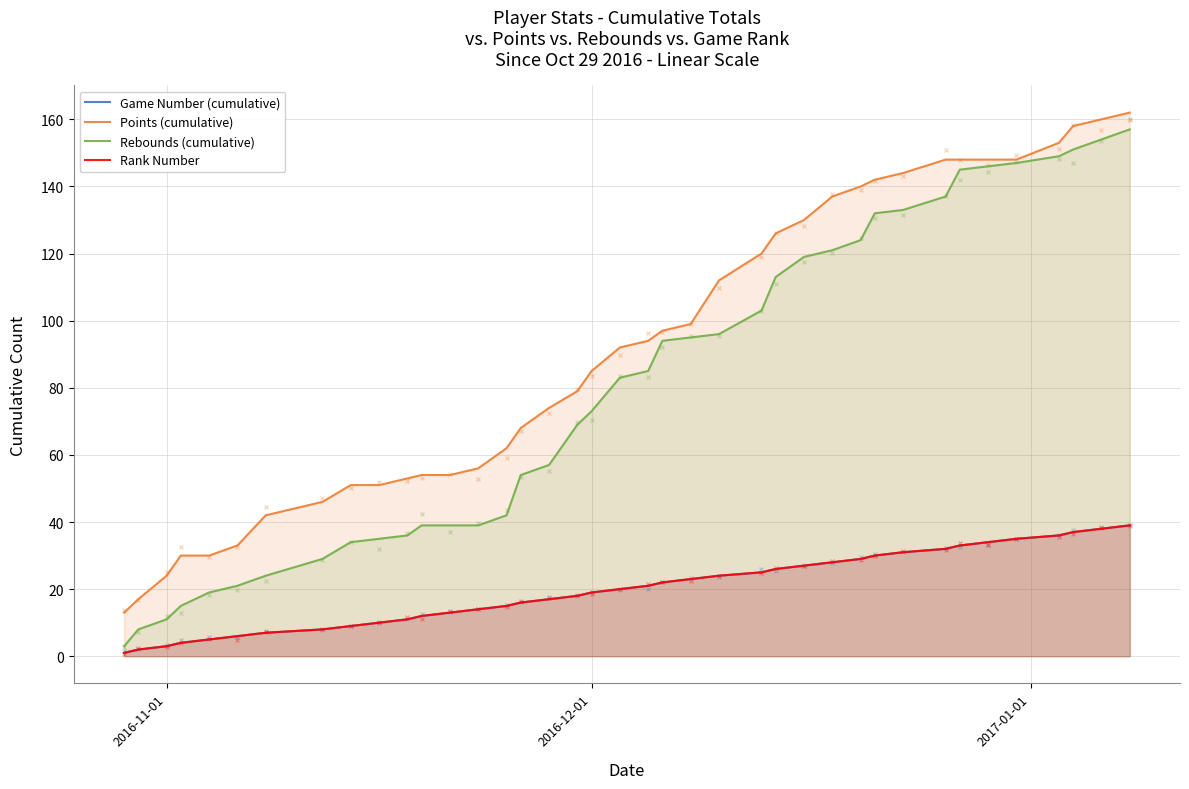

Rank the series at 38 from lowest to highest value.

Game Number (cumulative), Rank Number, Rebounds (cumulative), Points (cumulative)